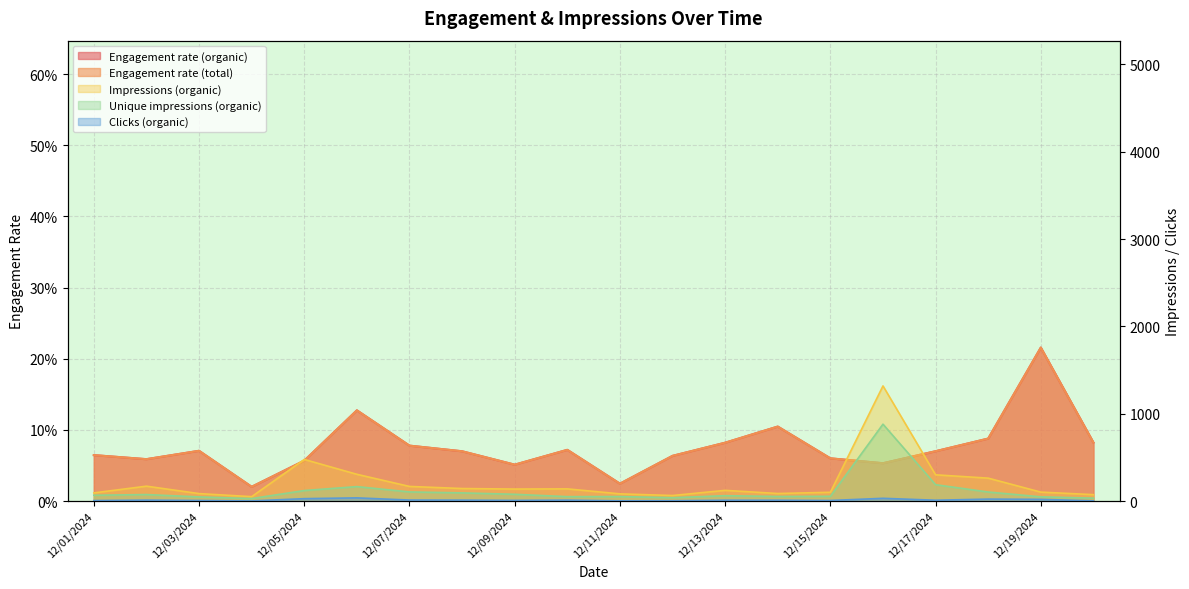

Which label corresponds to the largest value in the chart?

12/16/2024